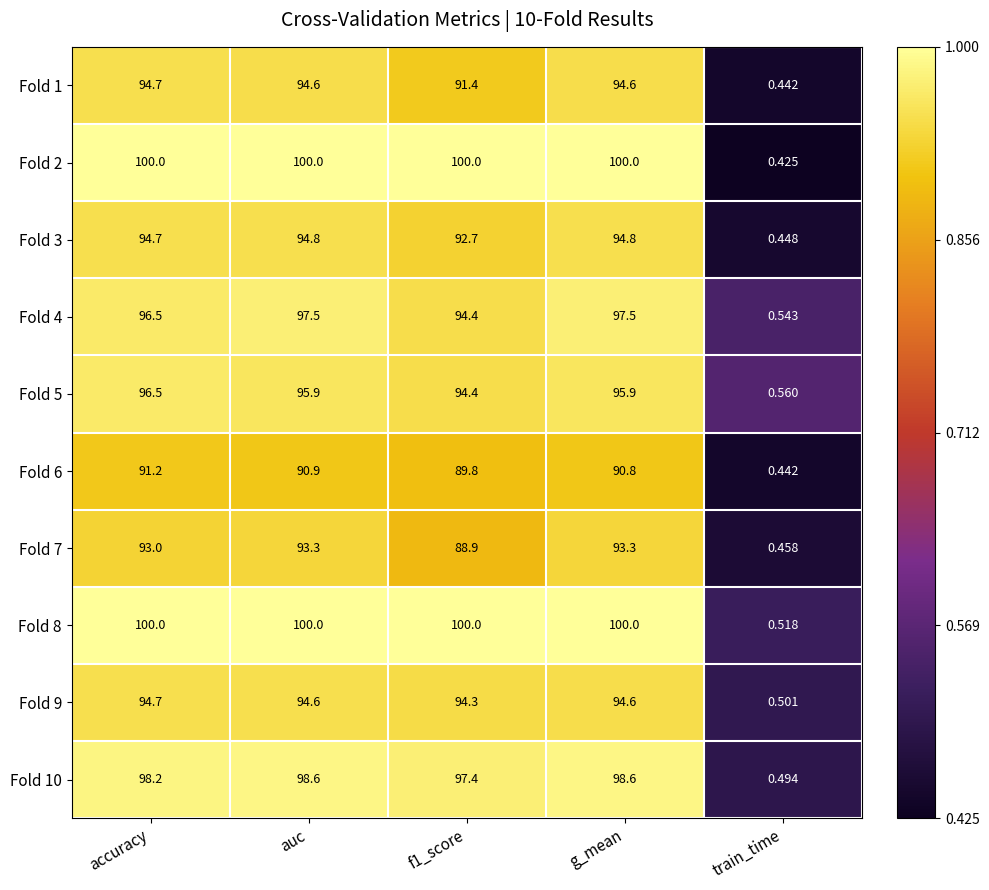

Is the value of Fold 1 at auc greater than the value of Fold 5 at f1_score?

Yes